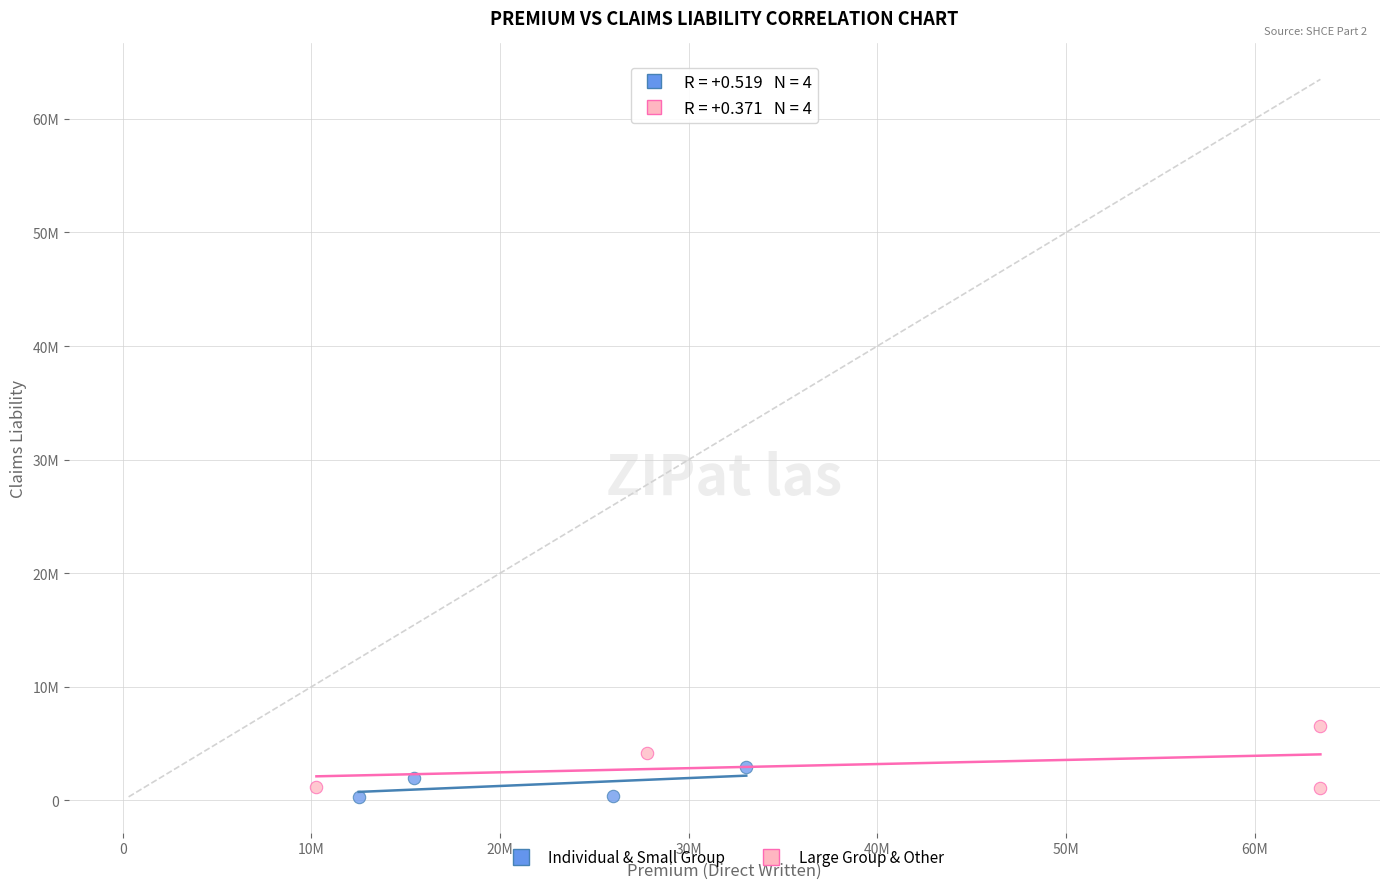

Which series reaches the minimum Y coordinate?

Individual & Small Group